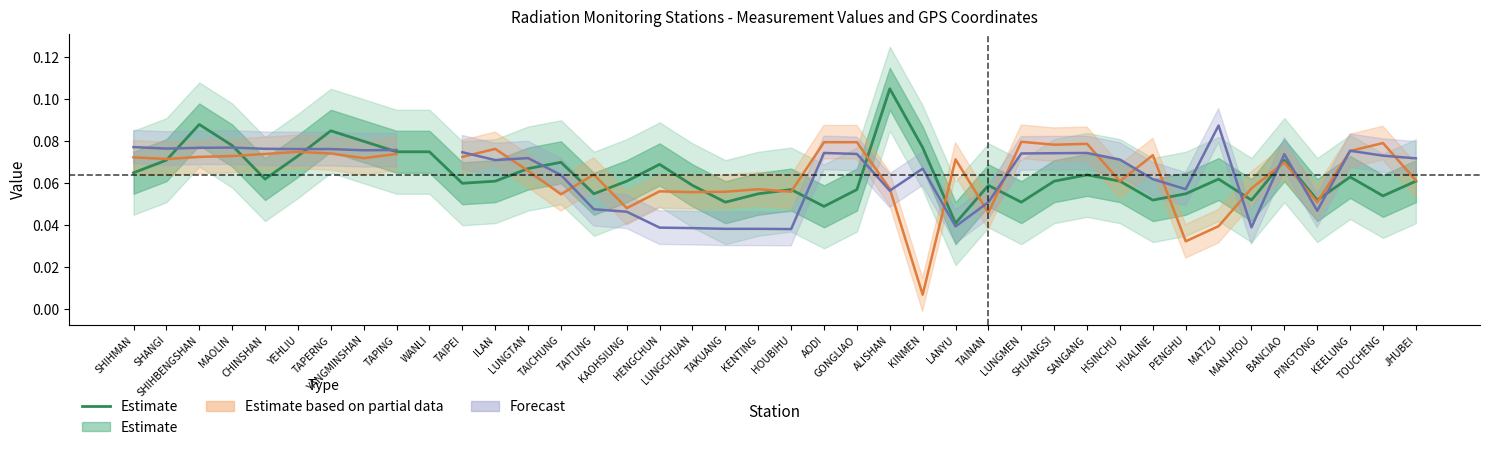

What is the maximum value shown in the chart?

0.1